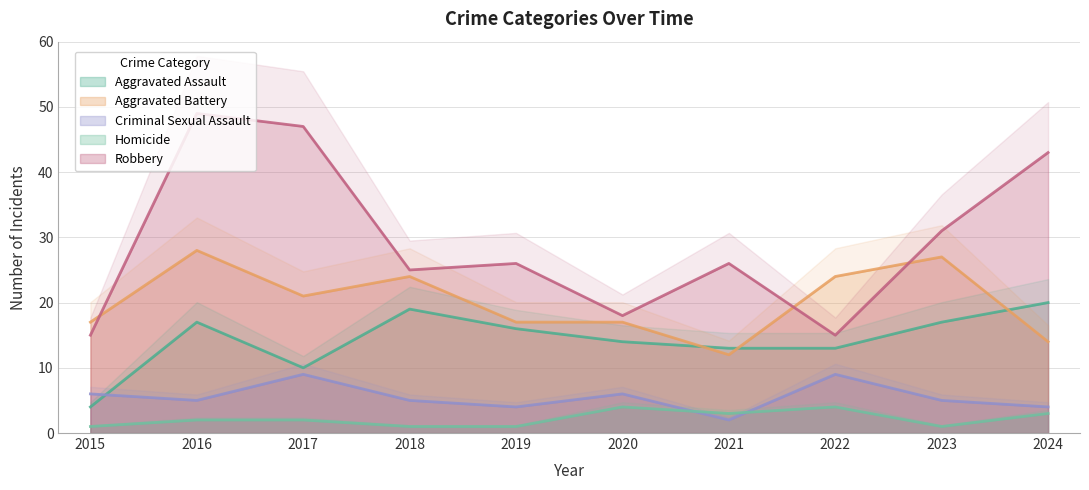

What is the value of the Aggravated Battery point at the 7th from the left?

12